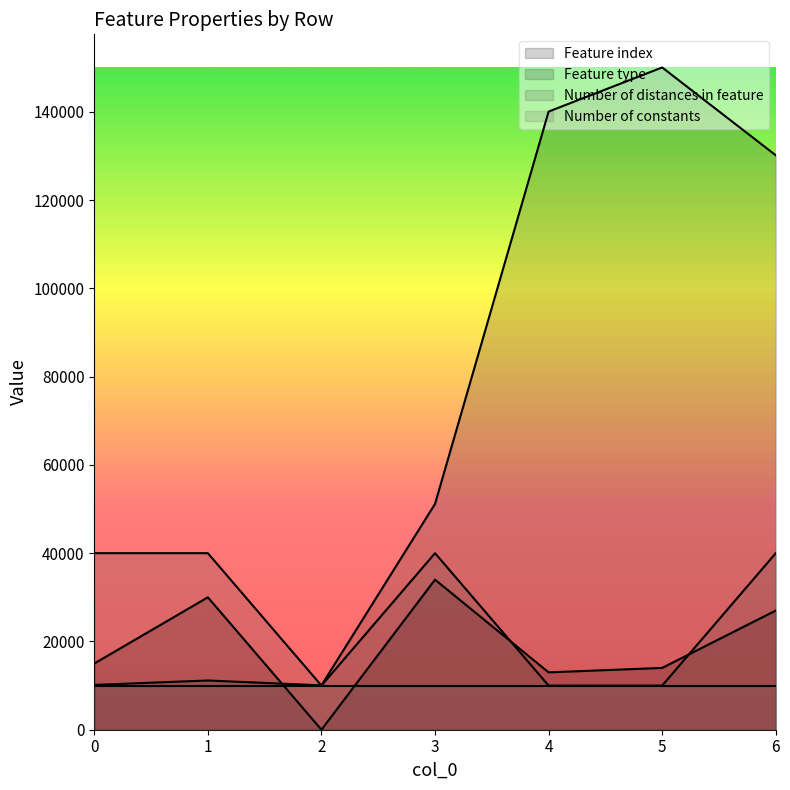

Which has a higher value, 5 or 6?

6